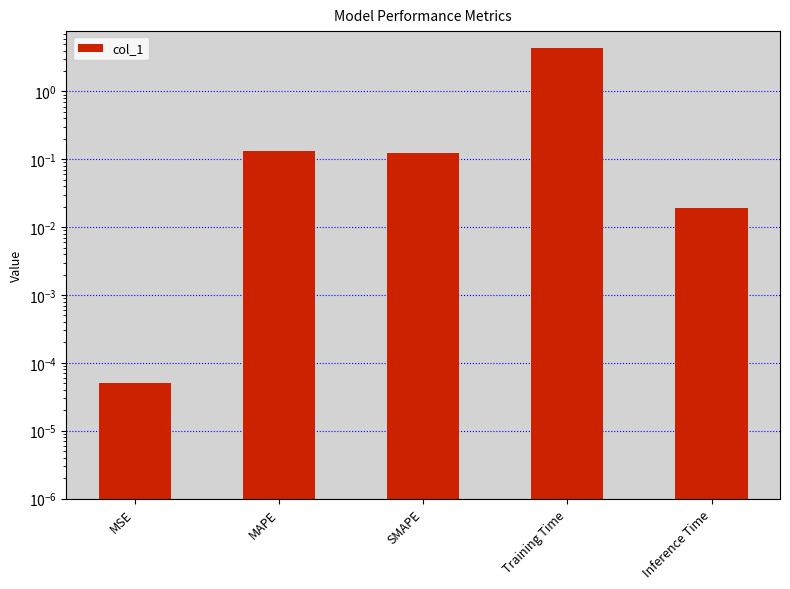

What is the greatest value displayed?

4.4